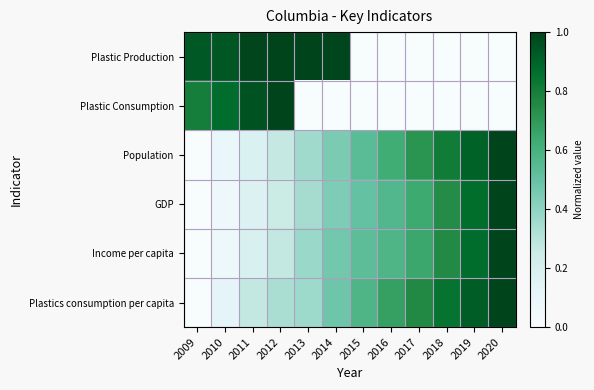

Which has a higher value, 2009 or 2012?

2012